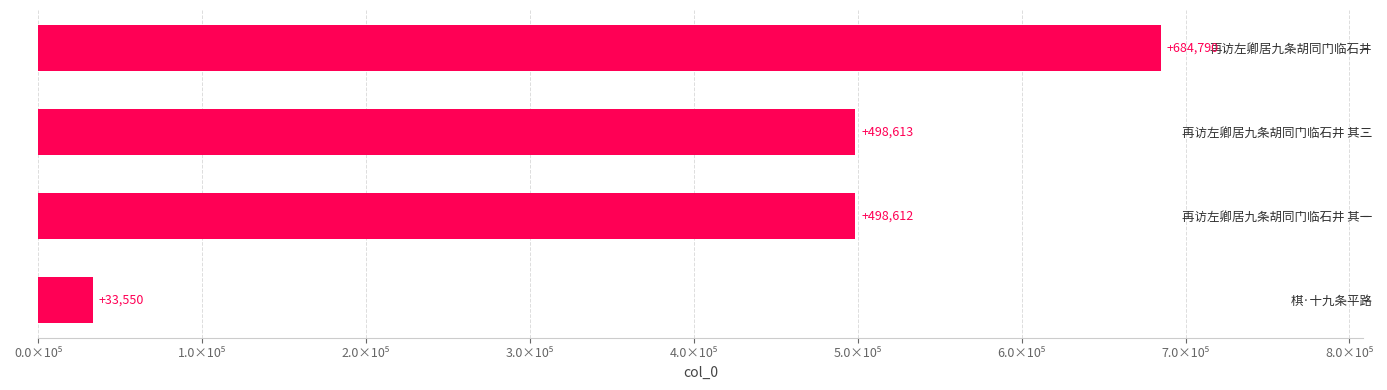

Are the bars horizontal?

Yes